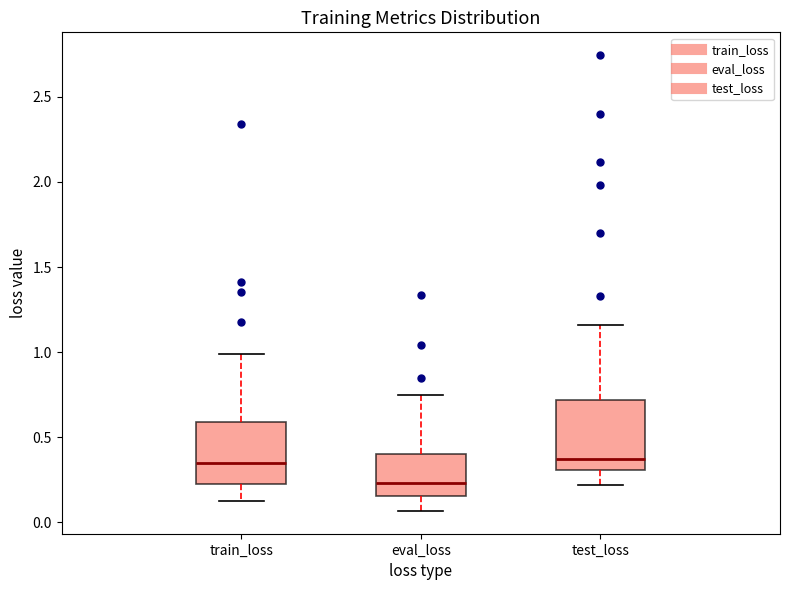

Where is the lower edge of the box for train_loss on the y-axis? The values are not printed on the chart, so give them approximately, as read against the axis.

0.25